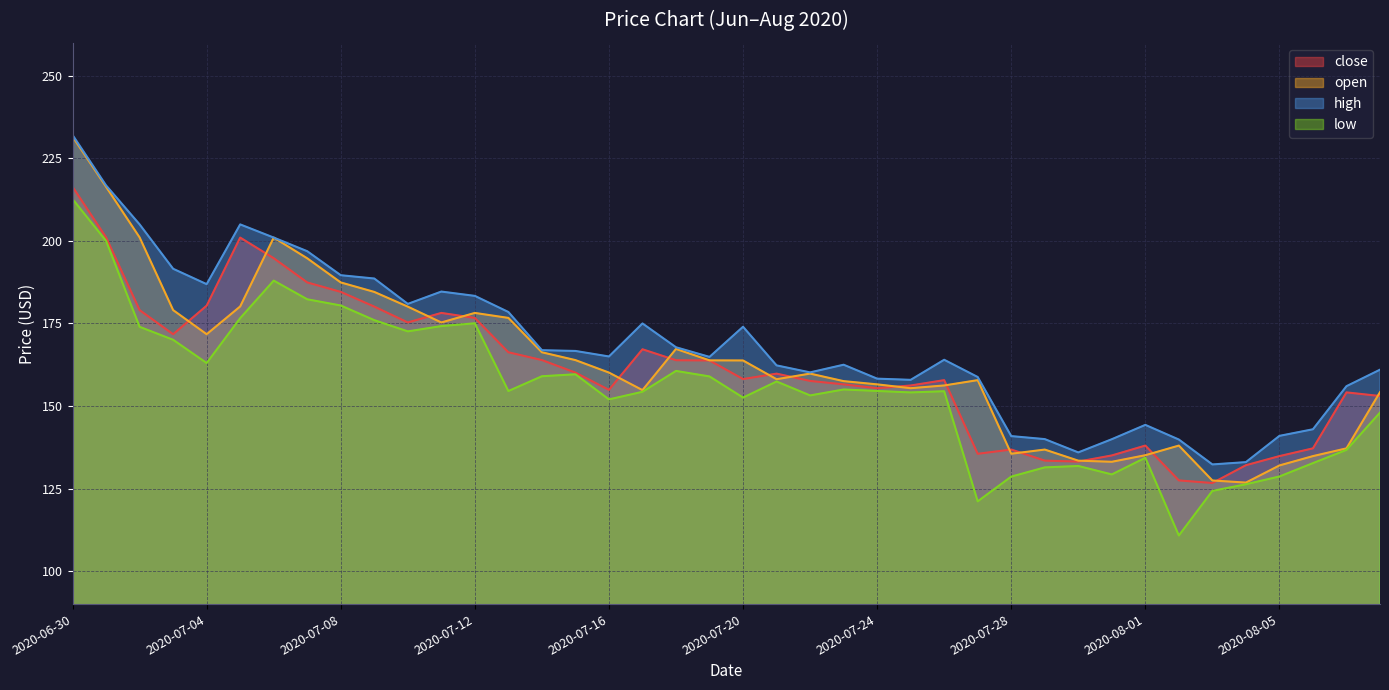

How many series are shown in this chart?

4